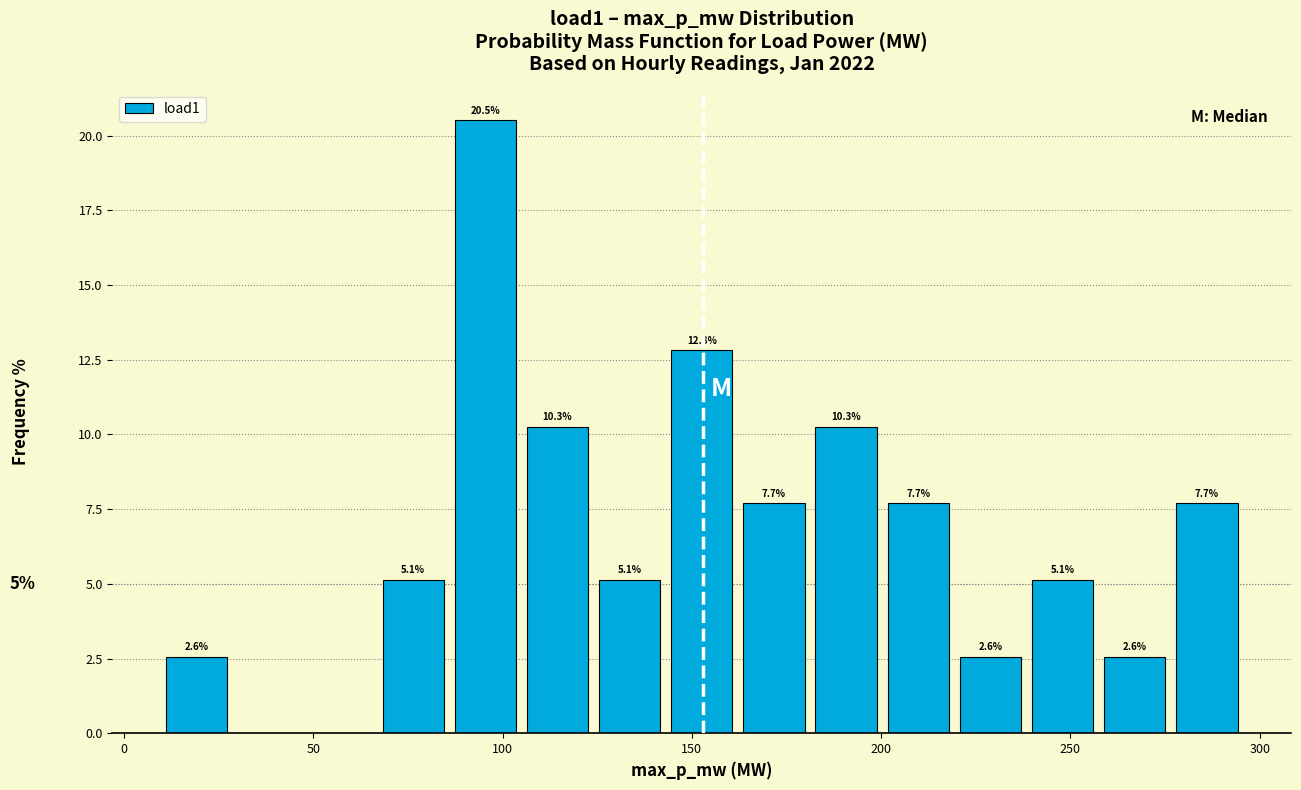

Around what value on the x-axis is the tallest bar? Give the approximate position of its centre, as read against the axis.

95